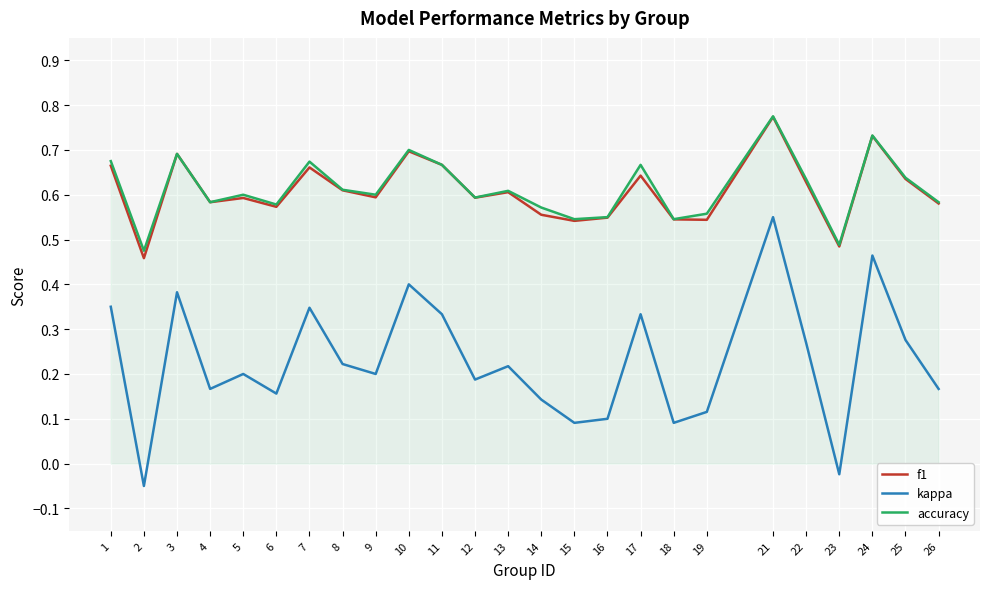

At which category is the sum across all series the highest?

21